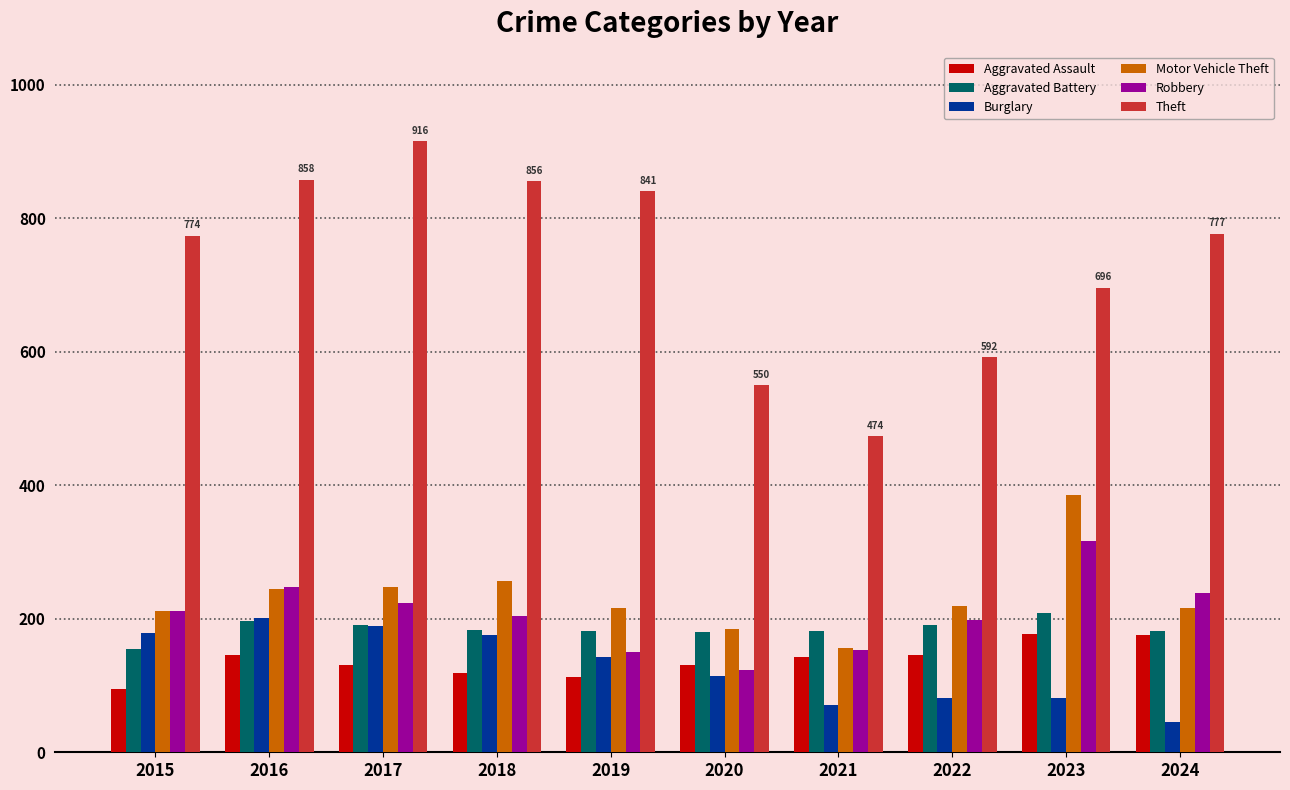

How many series are shown in this chart?

6